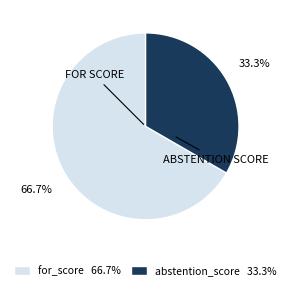

Does any single category account for the majority?

Yes